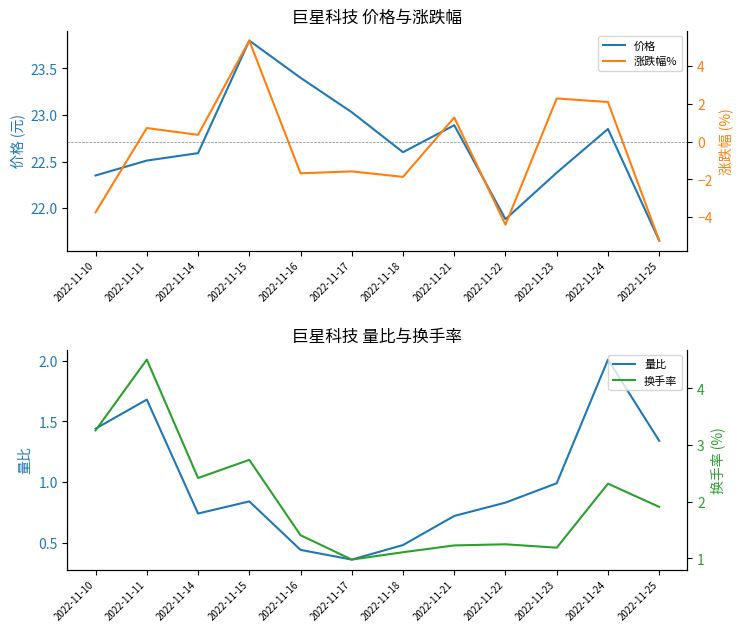

What is the spread (max minus min) of values at 2022-11-23?

21.4